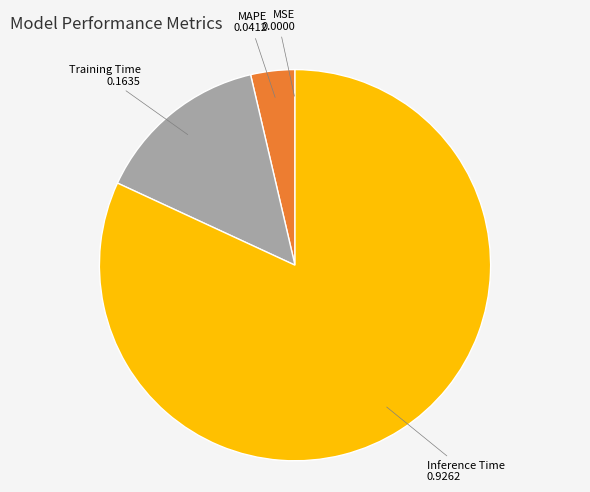

Is there a majority slice in this chart?

Yes